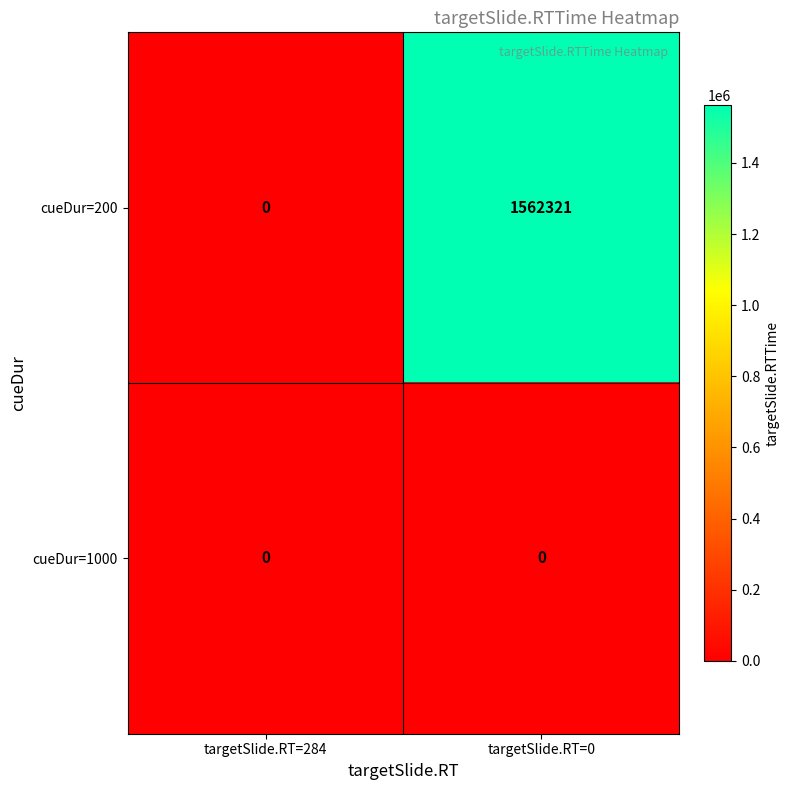

Reading left to right, transcribe all the data shown in this chart.

cueDur=200: 0	1562321
cueDur=1000: 0	0